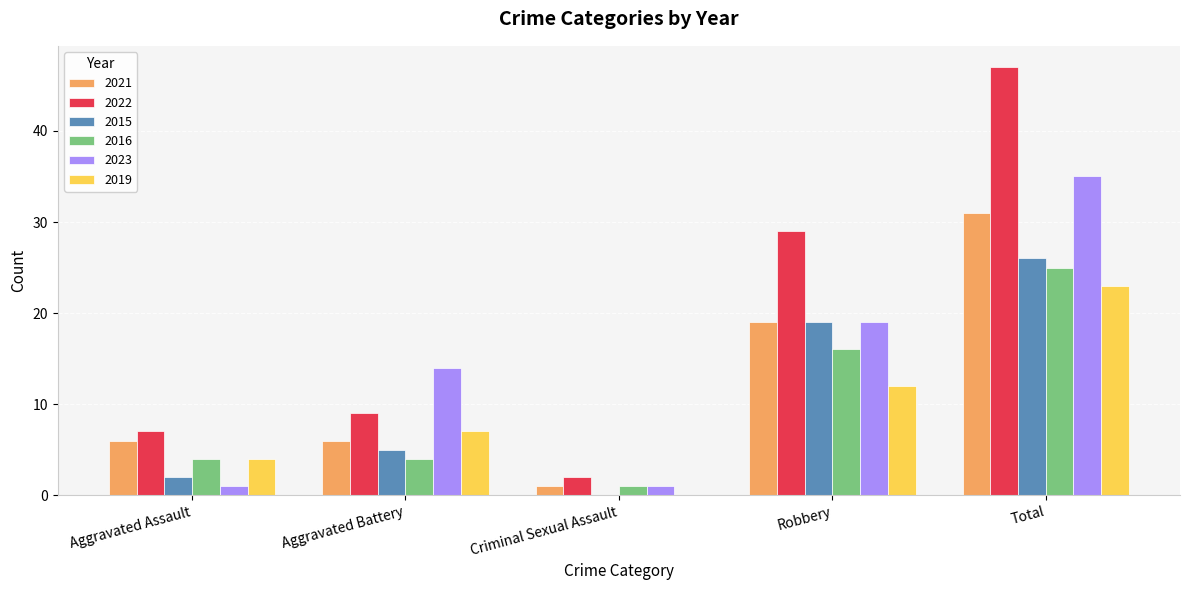

Reading left to right, what are all the values shown in this chart?

2021: Aggravated Assault=6	Aggravated Battery=6	Criminal Sexual Assault=1	Robbery=19	Total=31
2022: Aggravated Assault=7	Aggravated Battery=9	Criminal Sexual Assault=2	Robbery=29	Total=47
2015: Aggravated Assault=2	Aggravated Battery=5	Criminal Sexual Assault=0	Robbery=19	Total=26
2016: Aggravated Assault=4	Aggravated Battery=4	Criminal Sexual Assault=1	Robbery=16	Total=25
2023: Aggravated Assault=1	Aggravated Battery=14	Criminal Sexual Assault=1	Robbery=19	Total=35
2019: Aggravated Assault=4	Aggravated Battery=7	Criminal Sexual Assault=0	Robbery=12	Total=23